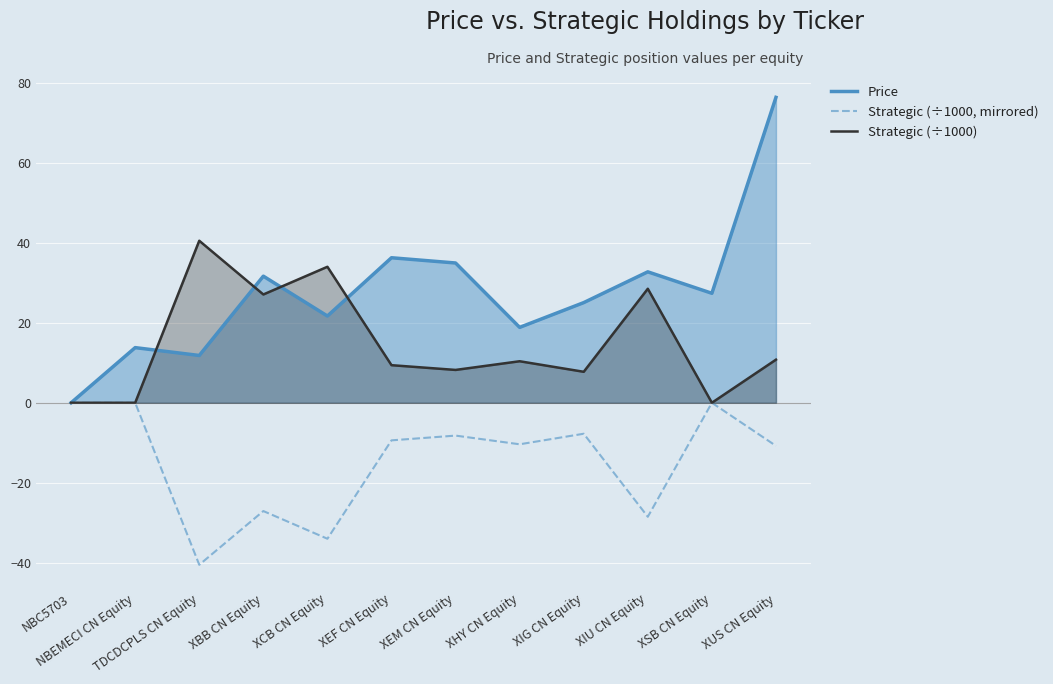

Reading left to right, transcribe all the data shown in this chart.

Price: NBC5703=0.0	NBEMECI CN Equity=13.8	TDCDCPLS CN Equity=11.8	XBB CN Equity=31.6	XCB CN Equity=21.7	XEF CN Equity=36.2	XEM CN Equity=34.9	XHY CN Equity=18.8	XIG CN Equity=25.0	XIU CN Equity=32.7	XSB CN Equity=27.4	XUS CN Equity=76.3
Strategic (÷1000, mirrored): NBC5703=-0.0	NBEMECI CN Equity=-0.0	TDCDCPLS CN Equity=-40.5	XBB CN Equity=-27.1	XCB CN Equity=-34.0	XEF CN Equity=-9.4	XEM CN Equity=-8.2	XHY CN Equity=-10.4	XIG CN Equity=-7.7	XIU CN Equity=-28.5	XSB CN Equity=-0.0	XUS CN Equity=-10.8
Strategic (÷1000): NBC5703=0.0	NBEMECI CN Equity=0.0	TDCDCPLS CN Equity=40.5	XBB CN Equity=27.1	XCB CN Equity=34.0	XEF CN Equity=9.4	XEM CN Equity=8.2	XHY CN Equity=10.4	XIG CN Equity=7.7	XIU CN Equity=28.5	XSB CN Equity=0.0	XUS CN Equity=10.8